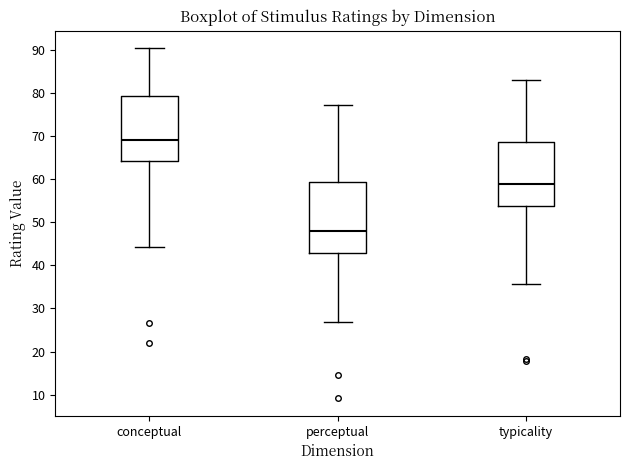

Reading left to right, read every box against the y-axis: the position of its median line, the range the box covers, and the ends of its whiskers. The values are not printed on the chart, so give them approximately, as read against the axis.

conceptual: median 69, box 64 to 79, whiskers 44 to 90
perceptual: median 48, box 43 to 59, whiskers 27 to 77
typicality: median 59, box 54 to 69, whiskers 36 to 83